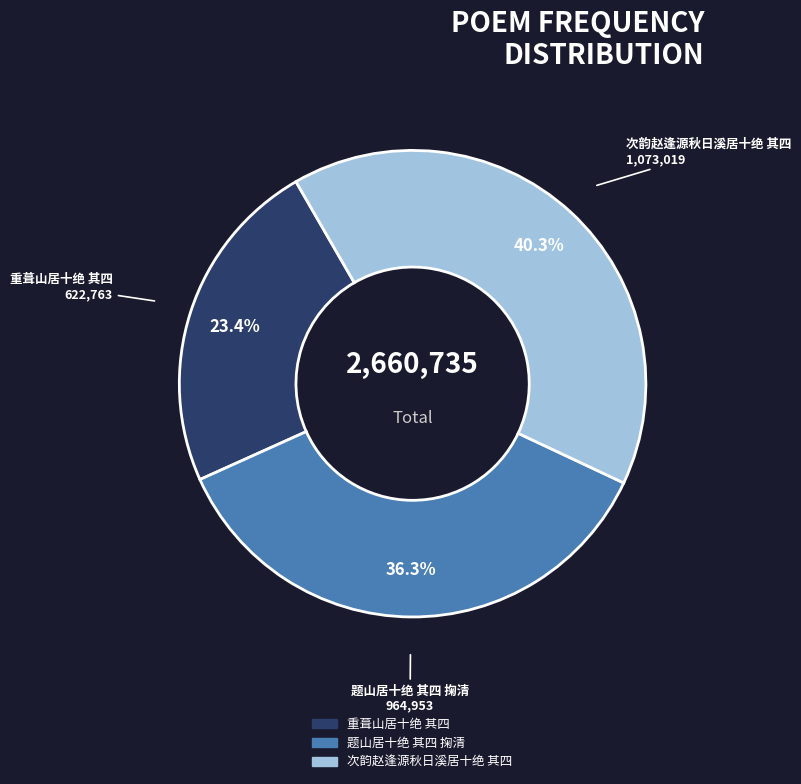

To the nearest percent, what is the combined percentage of 题山居十绝 其四 掬清 and 次韵赵逢源秋日溪居十绝 其四?

77%